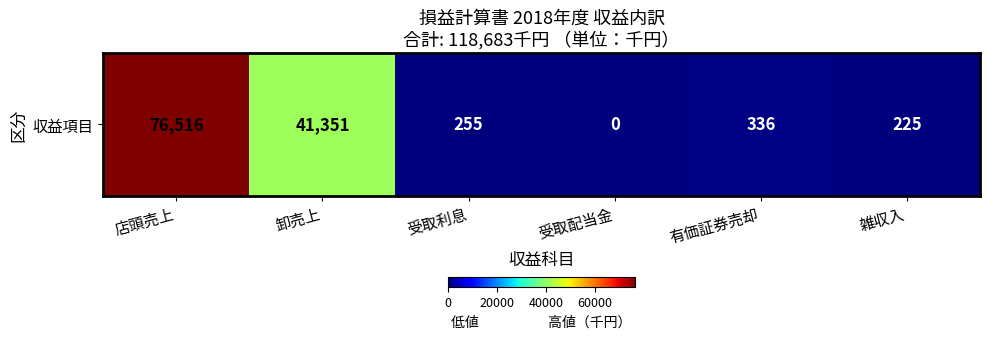

What is the difference between the maximum and minimum values?

76516